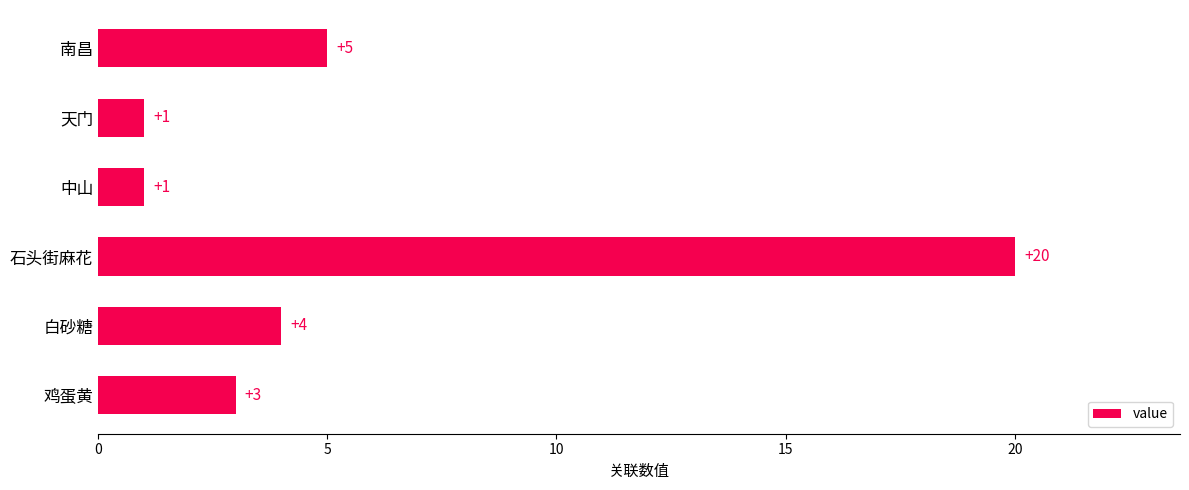

What is the average value?

6